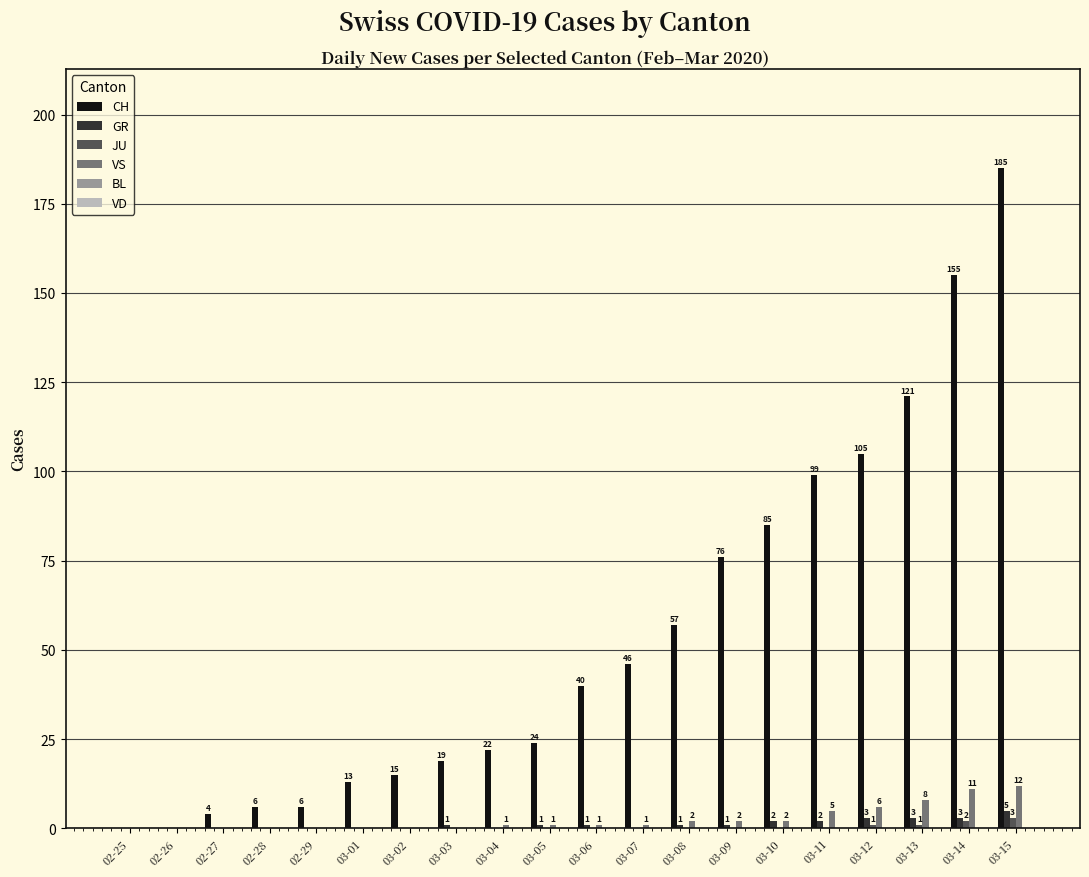

Which category has the highest value in the JU series?

03-15